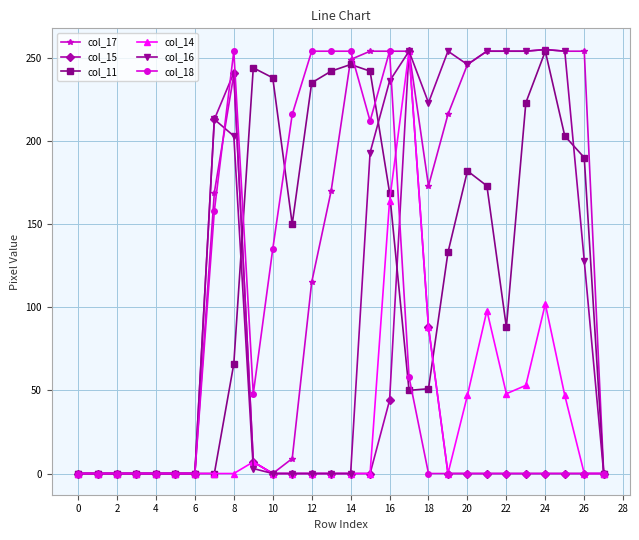

What is the value of the col_17 point at the 21st from the left?

246